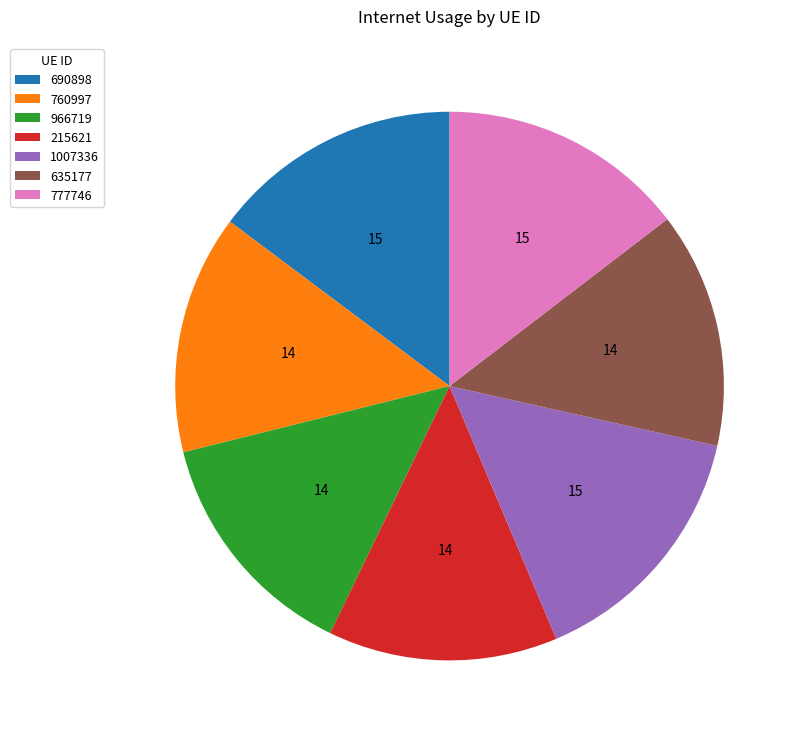

True or false: 215621 accounts for 14% of the total.

True